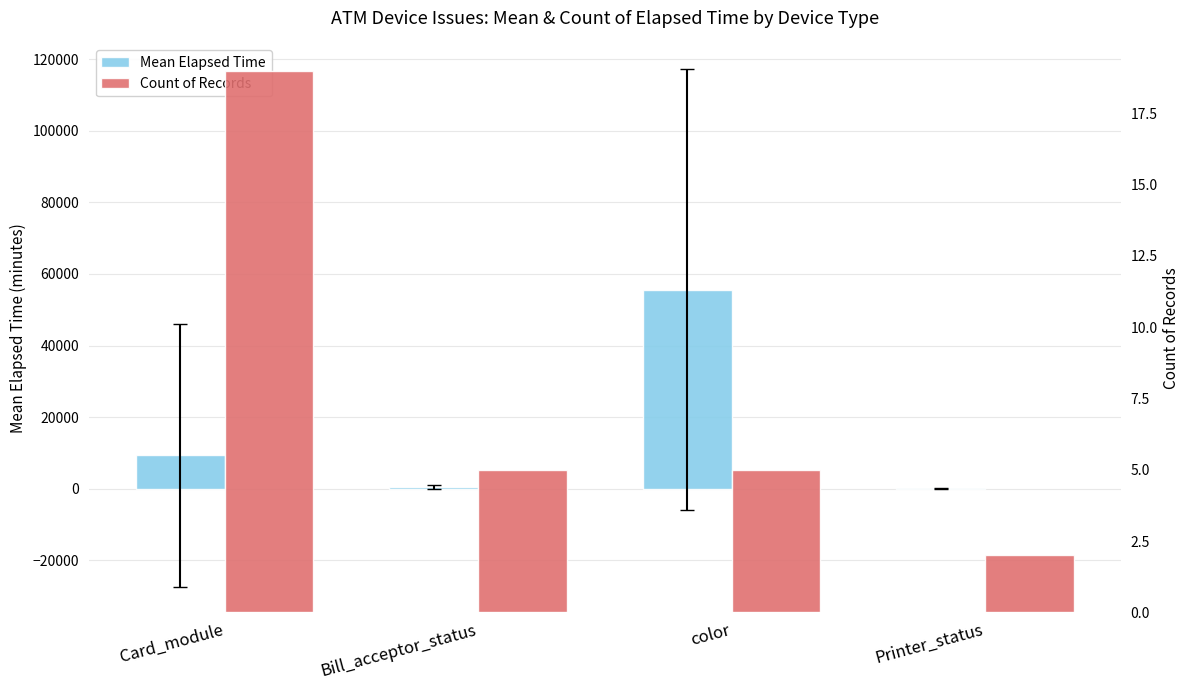

Which has a higher value, Printer_status or Card_module?

Card_module